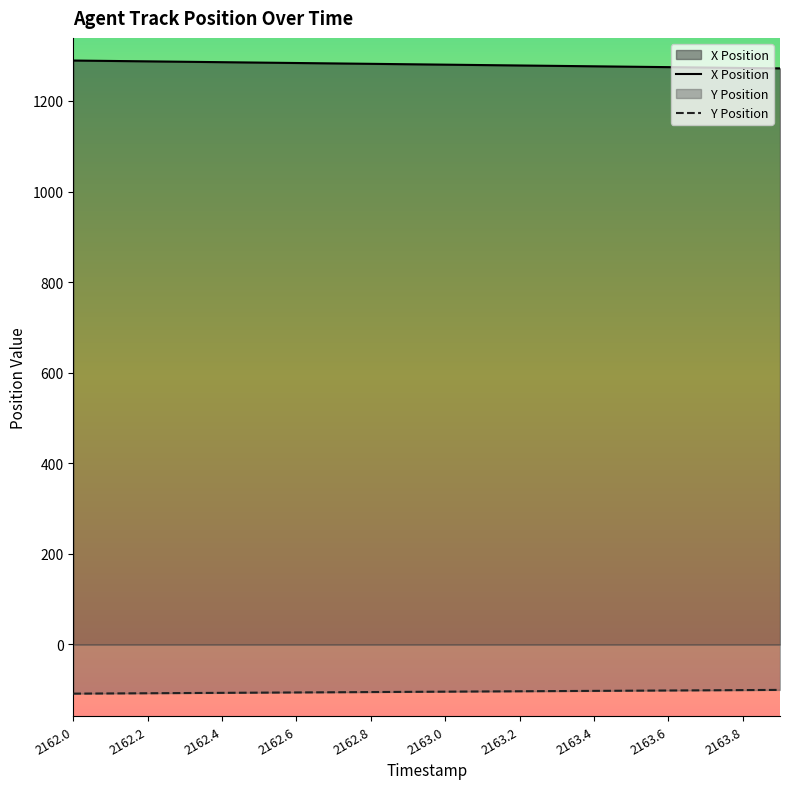

How many lines are shown in the chart?

2